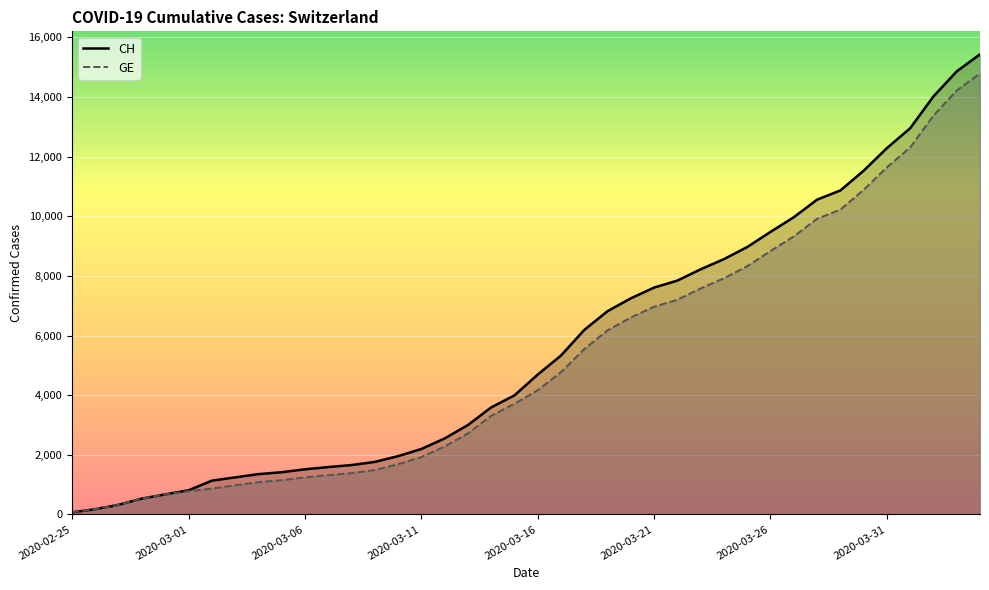

True or false: GE has more than 0 interior local peaks.

False